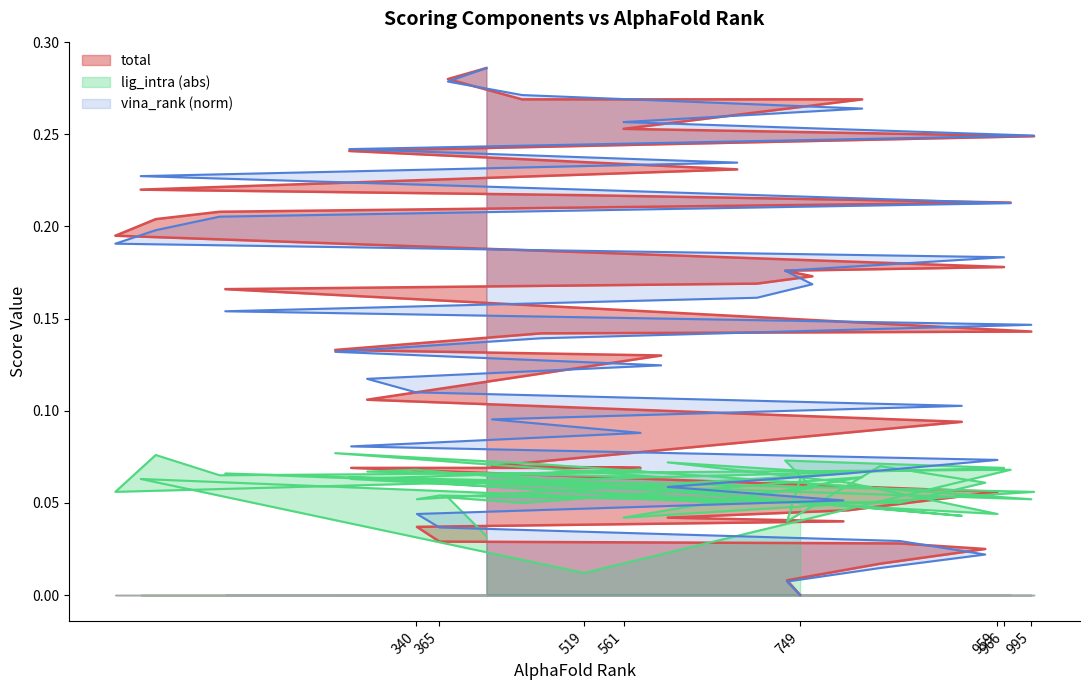

Where do lig_intra and total first cross each other?

800 and 959